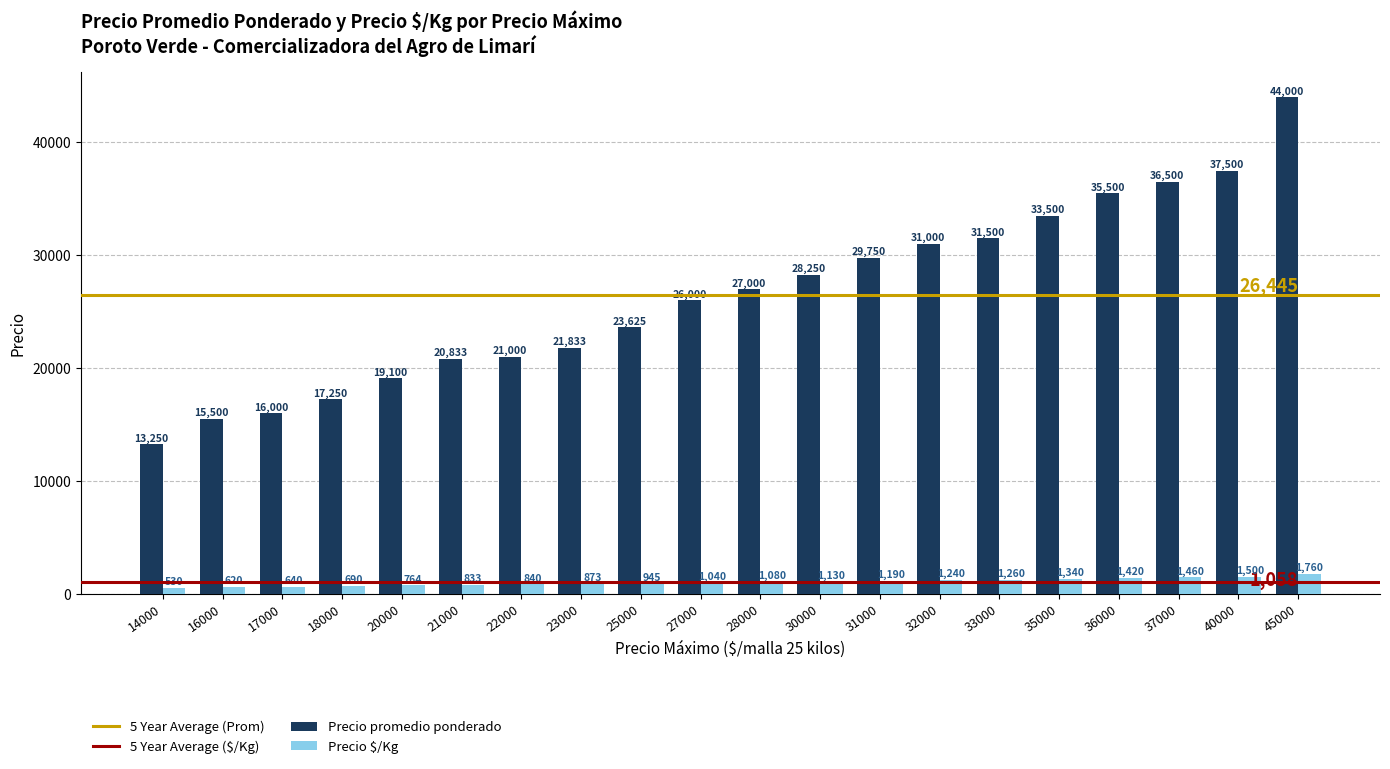

How many bars are there in each group?

2